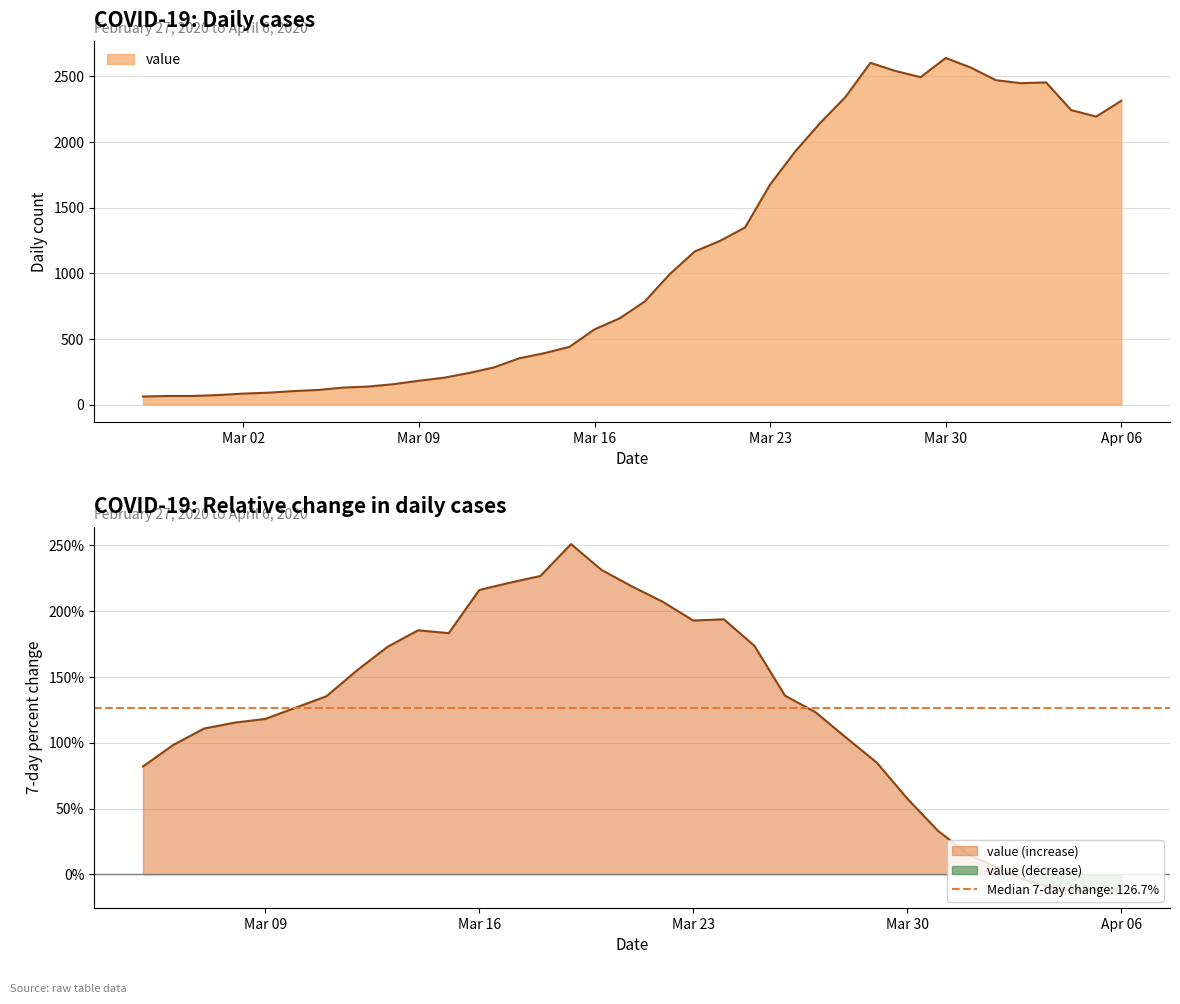

What is the label of the 3rd point from the right?

2020-04-04